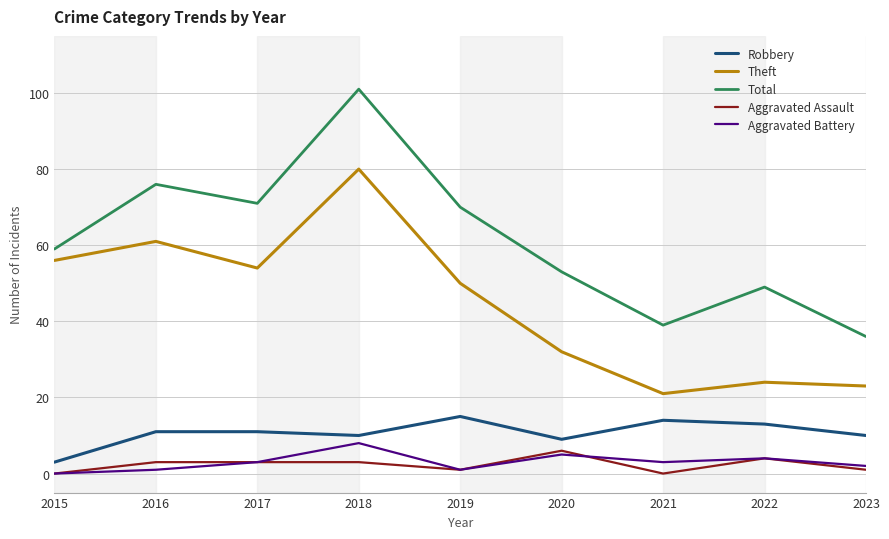

Reading left to right, transcribe all the data shown in this chart.

Robbery: 3	11	11	10	15	9	14	13	10
Theft: 56	61	54	80	50	32	21	24	23
Total: 59	76	71	101	70	53	39	49	36
Aggravated Assault: 0	3	3	3	1	6	0	4	1
Aggravated Battery: 0	1	3	8	1	5	3	4	2